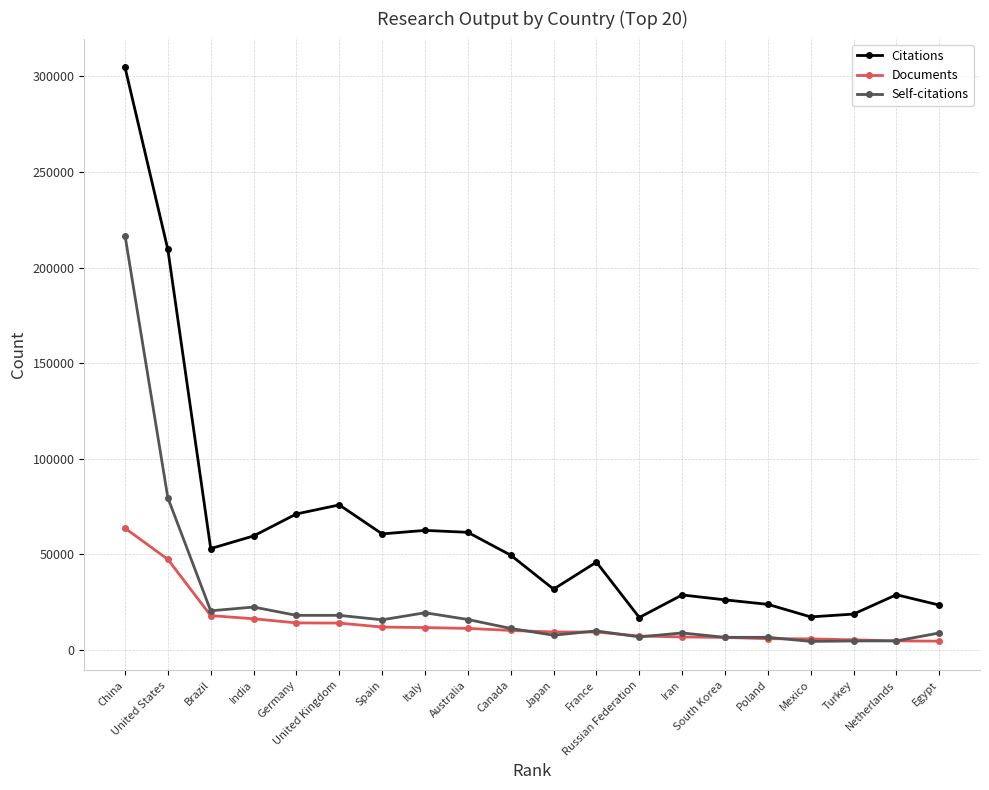

What is the label of the 16th point from the left?

Poland